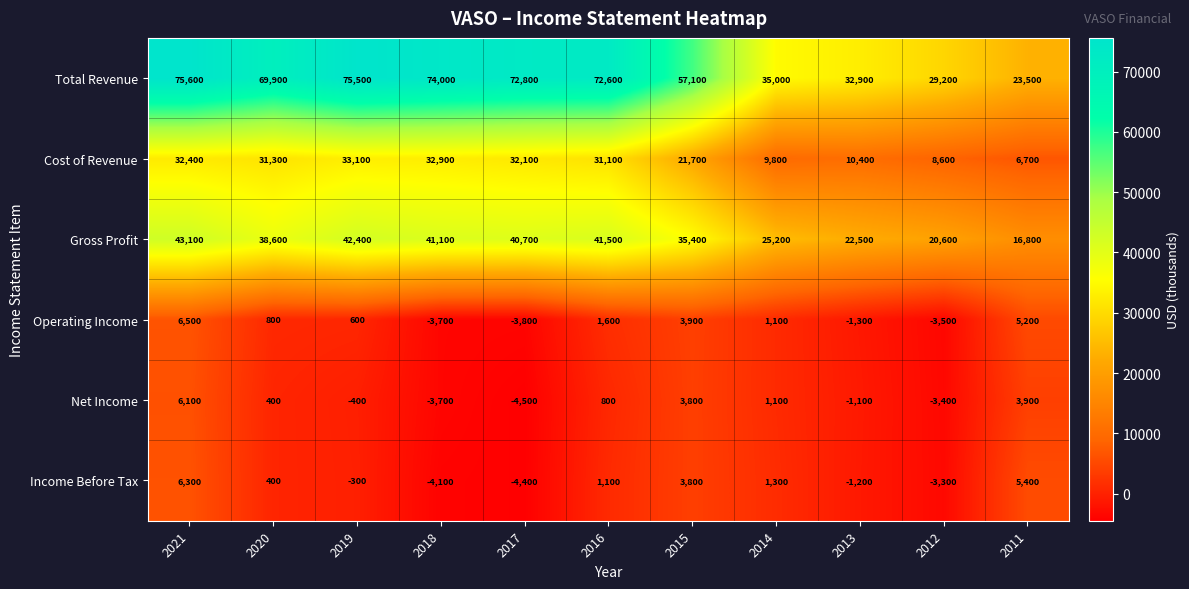

What is the sum of the Gross Profit values at 2015 and 2014?

60600